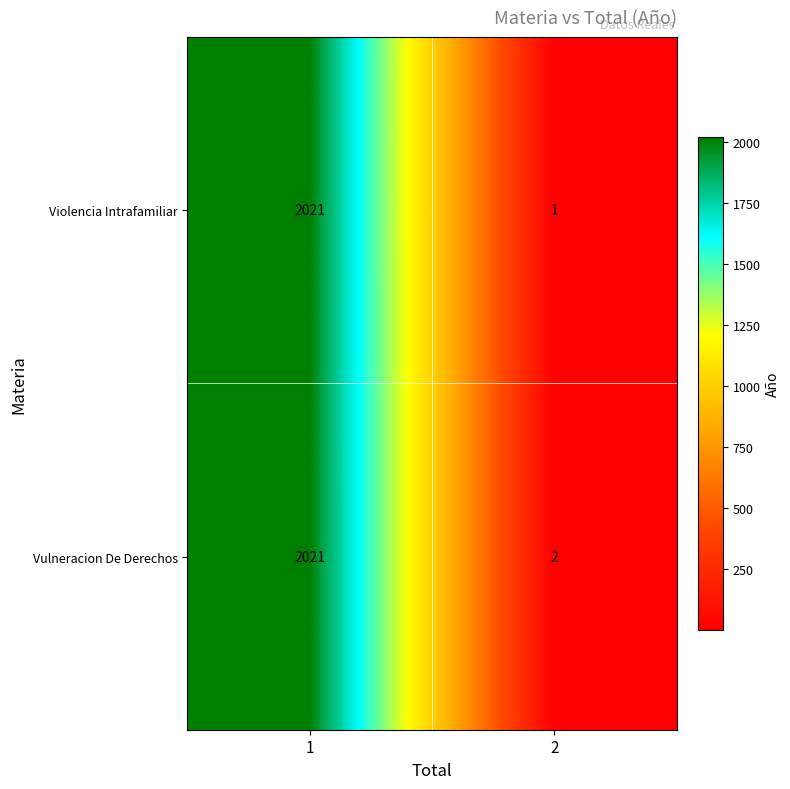

At 2, list the series in order from smallest to largest.

Violencia Intrafamiliar, Vulneracion De Derechos